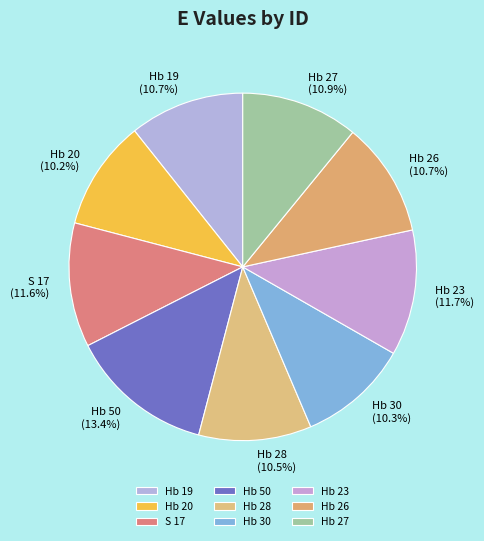

What is the ratio of the value at Hb 26 (10.7%) to the value at Hb 23 (11.7%)?

0.9